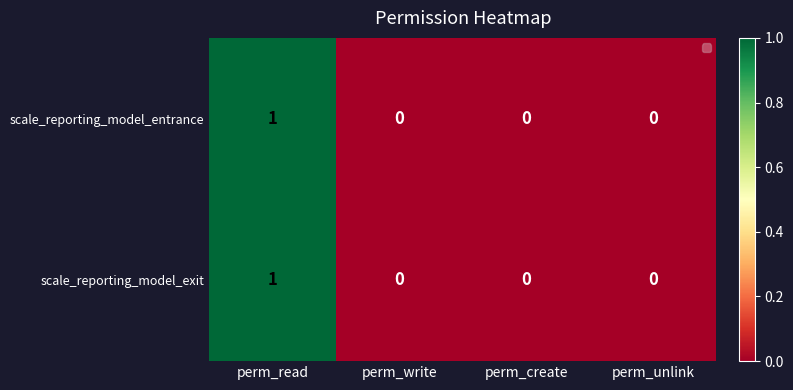

Which category has the highest value across all series?

perm_read